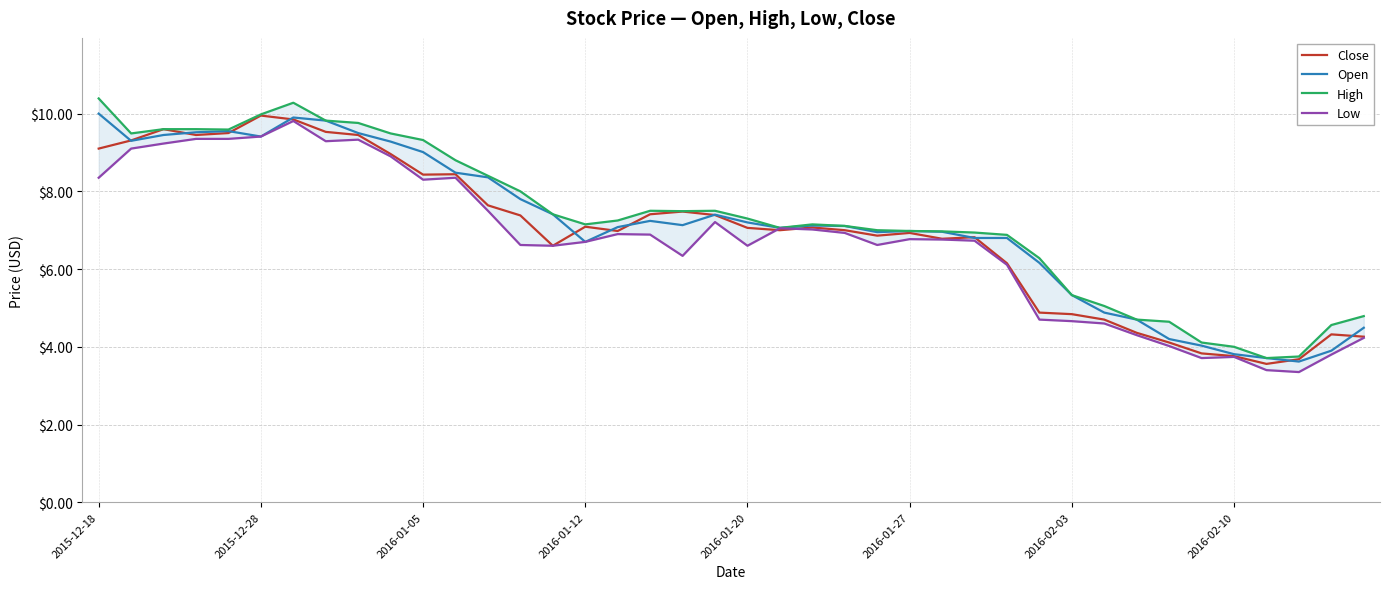

What is the label of the 20th point from the left?

19